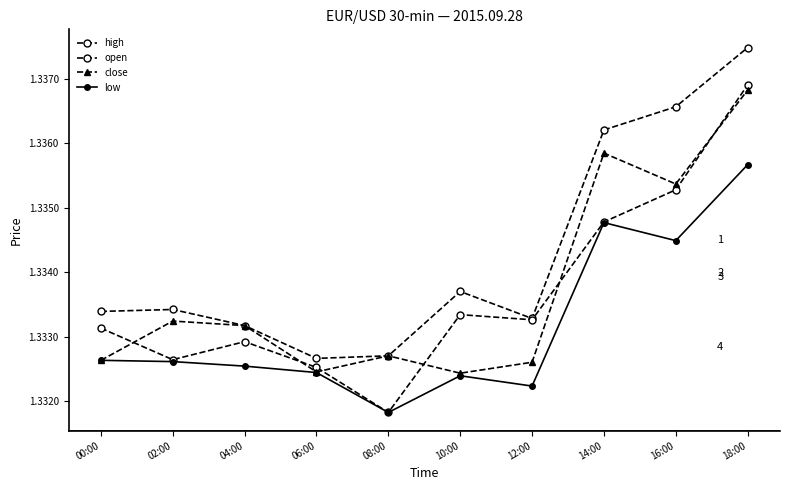

Count the number of categories in the chart.

10